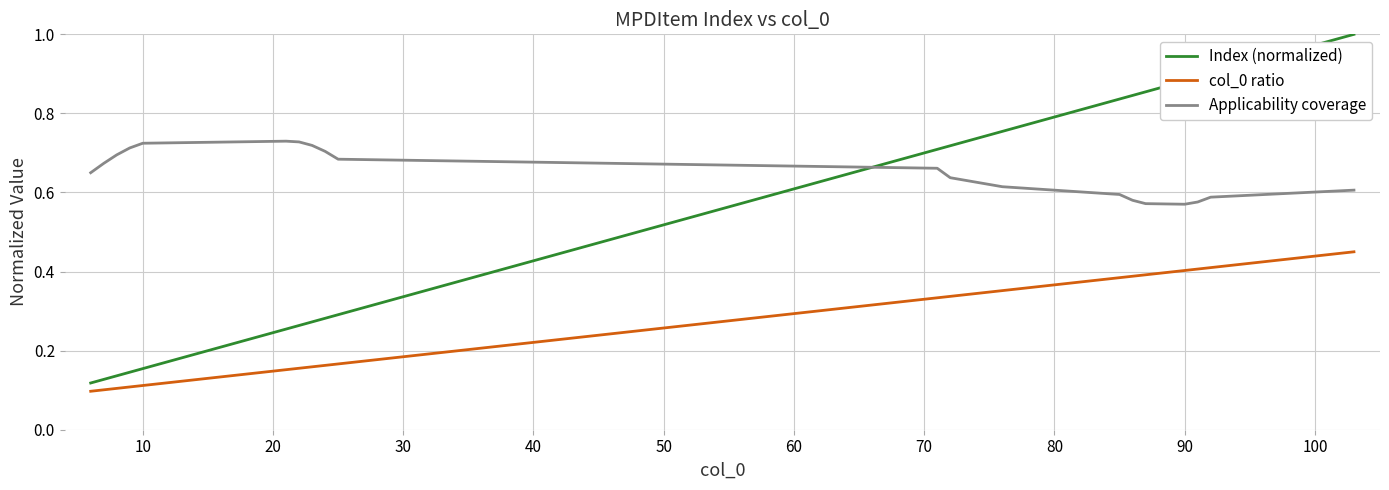

True or false: Index (normalized) and col_0 ratio cross at least once.

False